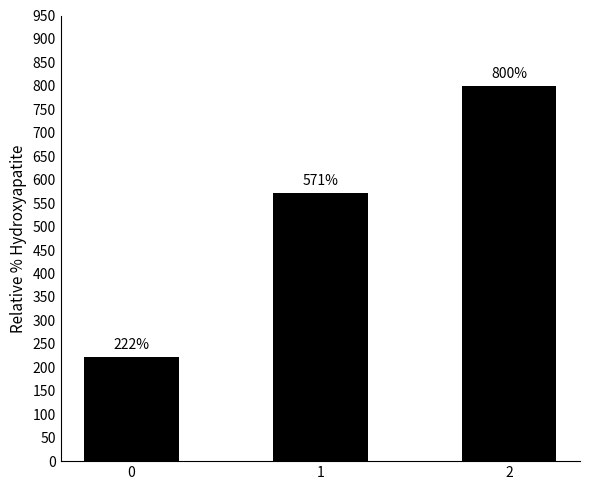

How many bars are there in total?

3